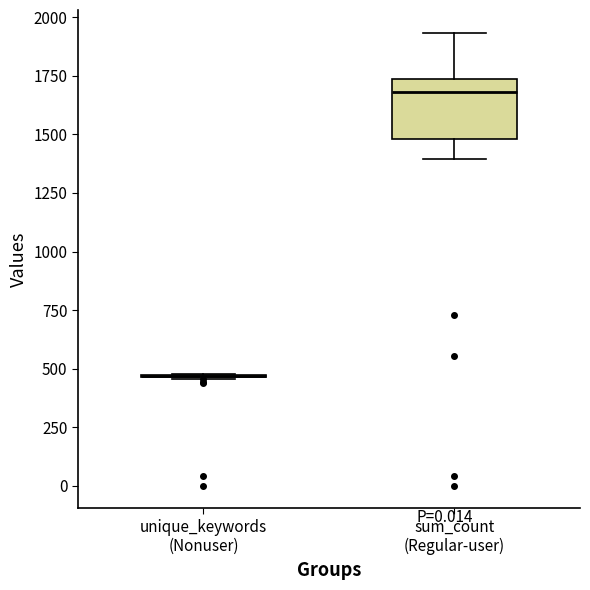

Reading left to right, read every box against the y-axis: the position of its median line, the range the box covers, and the ends of its whiskers. The values are not printed on the chart, so give them approximately, as read against the axis.

unique_keywords (Nonuser): box collapsed to a line at 450, whiskers 450 to 500
sum_count (Regular-user): median 1700, box 1500 to 1750, whiskers 1400 to 1950